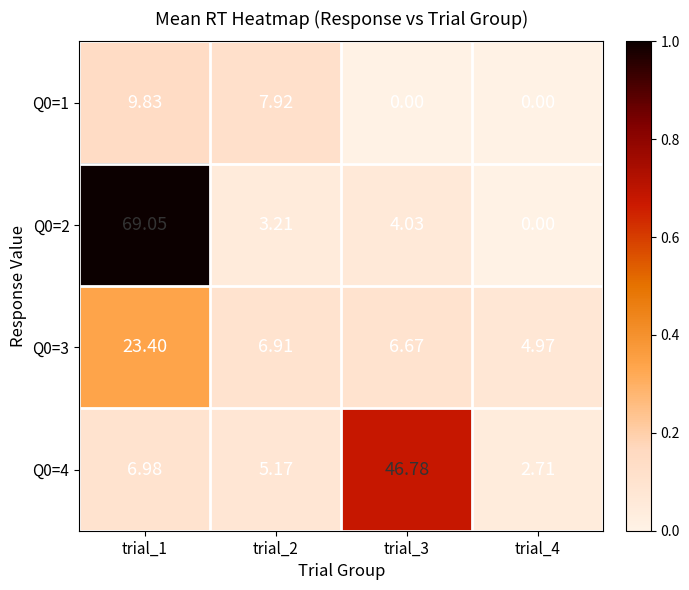

Is the value of Q0=2 at trial_3 greater than the value of Q0=3 at trial_4?

No